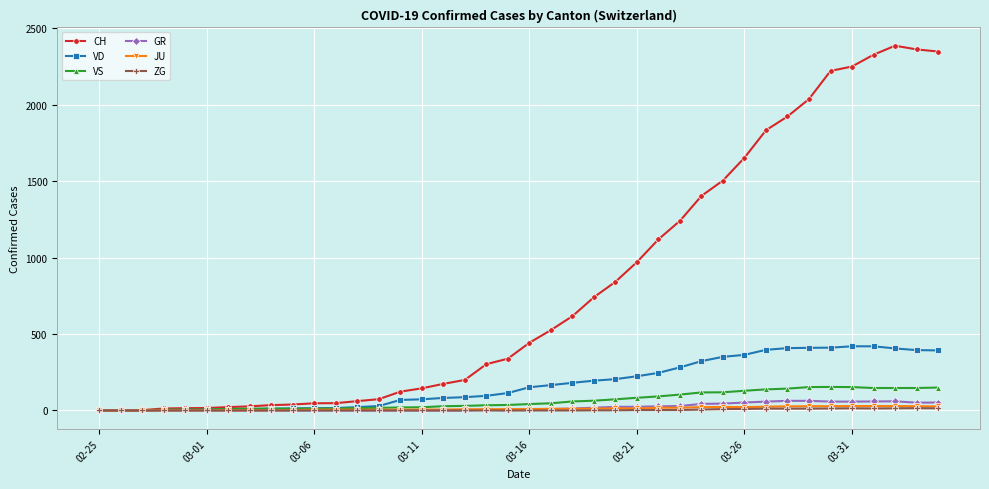

Which series has the largest range (max minus min)?

CH